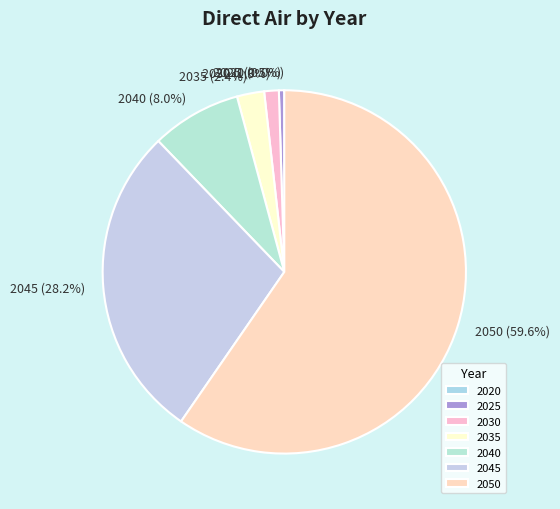

Which slice is the largest?

2050